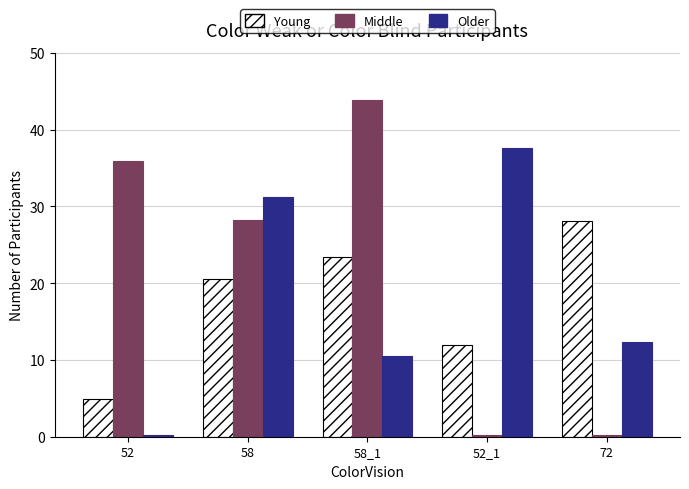

What is the highest value of the Middle series?

43.8